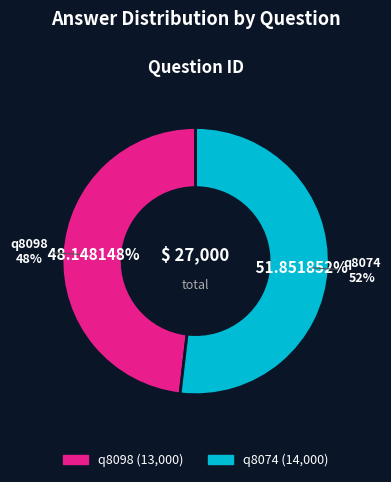

Which has a higher value, q8074 or q8098?

q8074